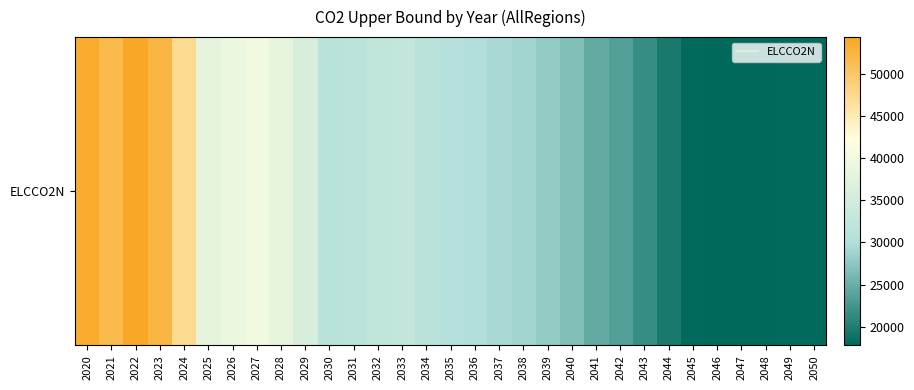

The chart shows a value of 18034.3 at 2050. True or false?

True